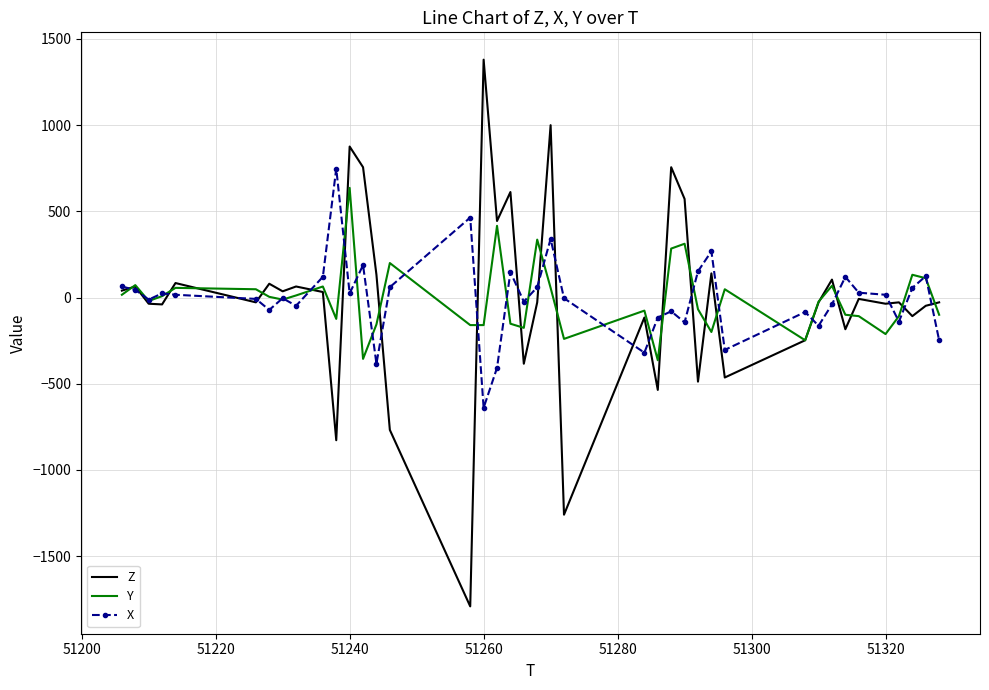

Which series has the largest range (max minus min)?

Z